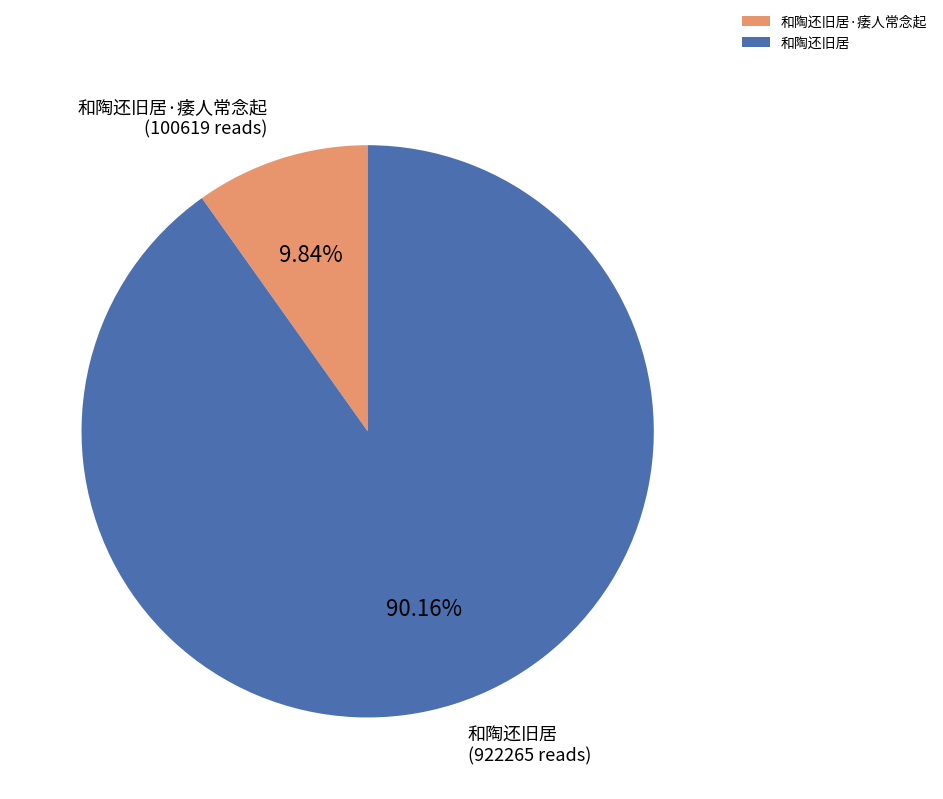

To the nearest percent, what is the average slice percentage?

50%